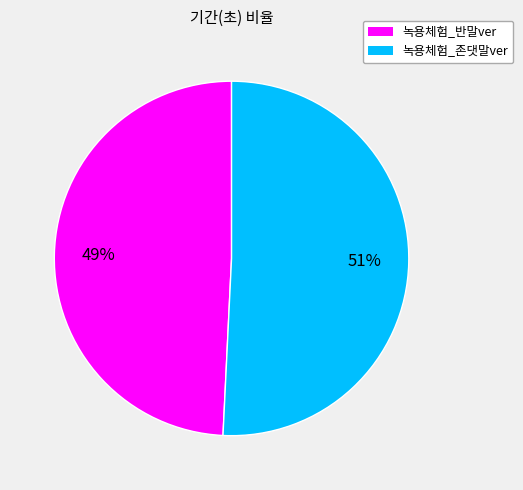

What is the majority slice?

녹용체험_존댓말ver